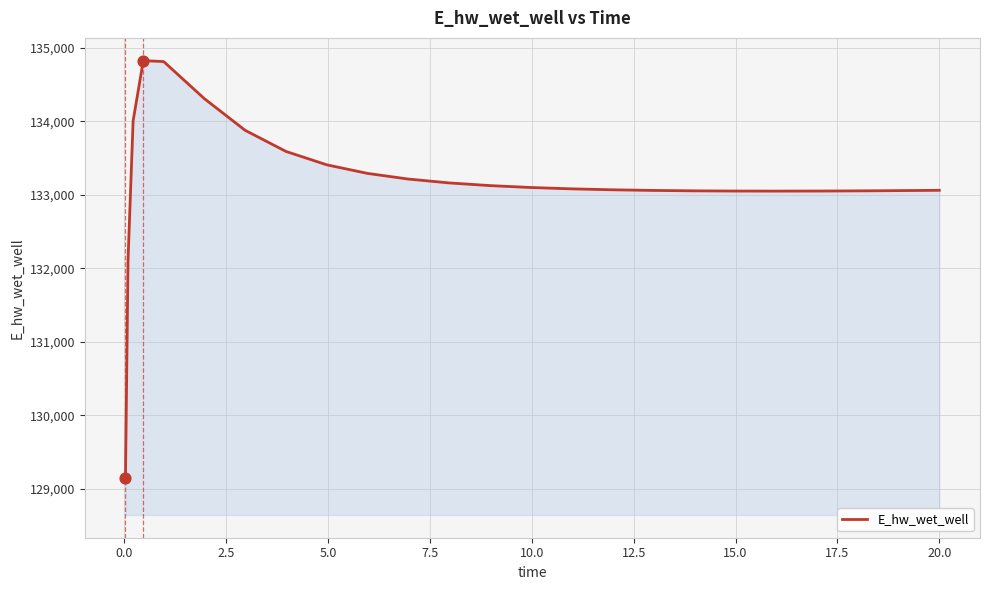

What is the greatest value displayed?

134824.6